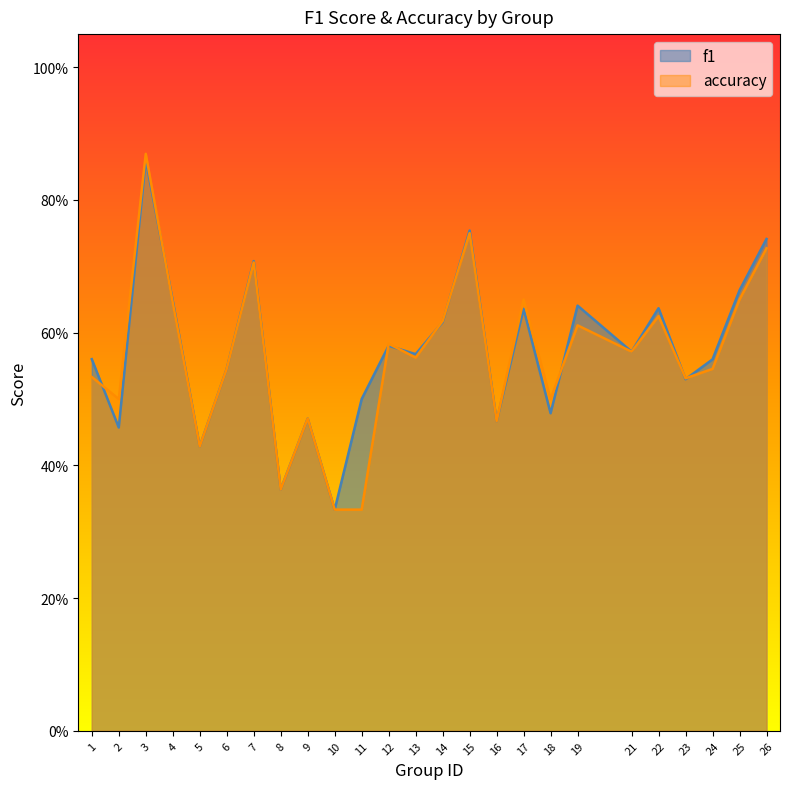

Is it true that f1 equals 0.1 at 9?

False